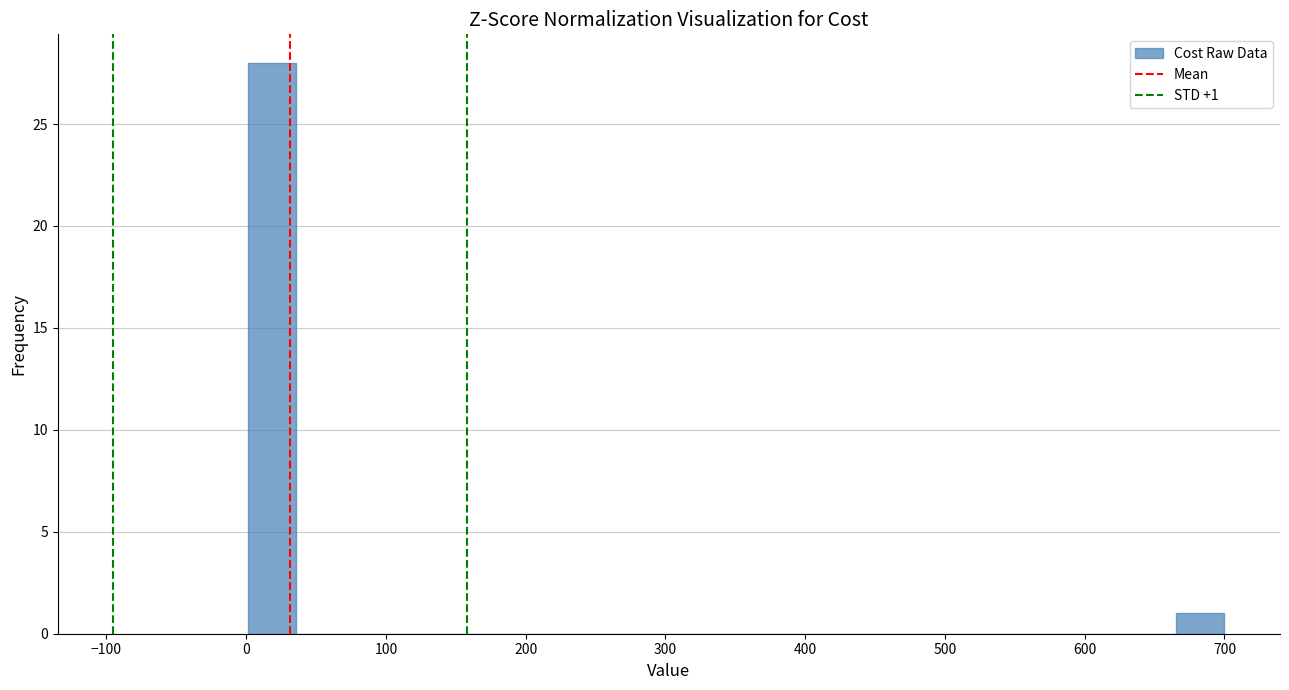

Around what value on the x-axis is the tallest bar? Give the approximate position of its centre, as read against the axis.

20